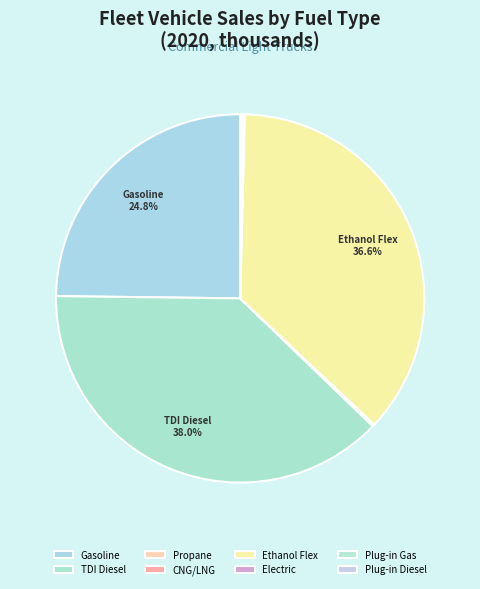

Is there any slice that represents more than half of the pie?

No